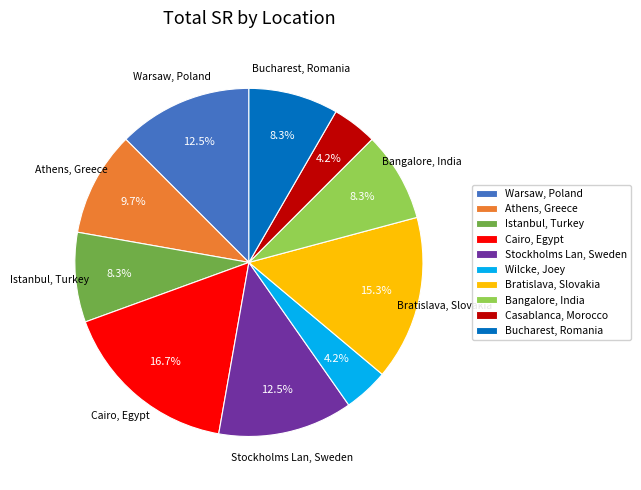

Approximately how many times larger is the value at Bangalore, India compared to Stockholms Lan, Sweden?

0.7